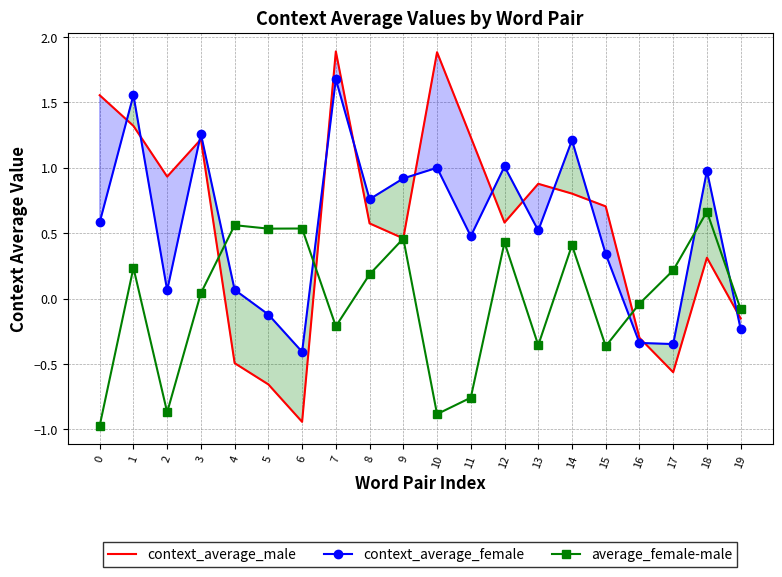

At which category is the sum across all series the highest?

7